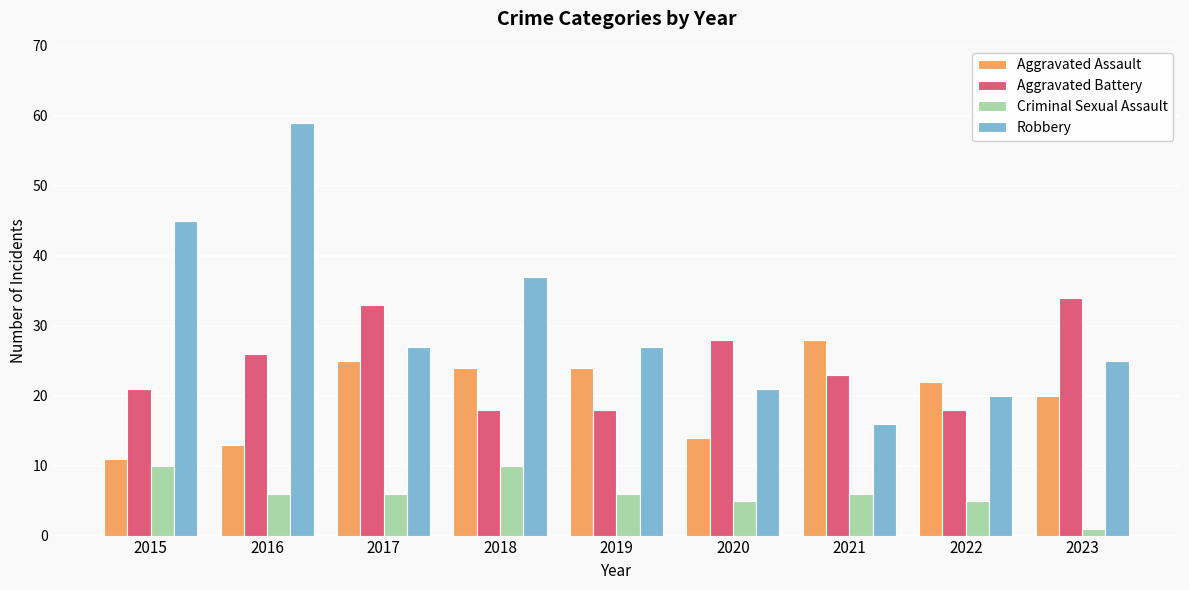

Reading left to right, extract all data points from this chart.

Aggravated Assault: 11	13	25	24	24	14	28	22	20
Aggravated Battery: 21	26	33	18	18	28	23	18	34
Criminal Sexual Assault: 10	6	6	10	6	5	6	5	1
Robbery: 45	59	27	37	27	21	16	20	25